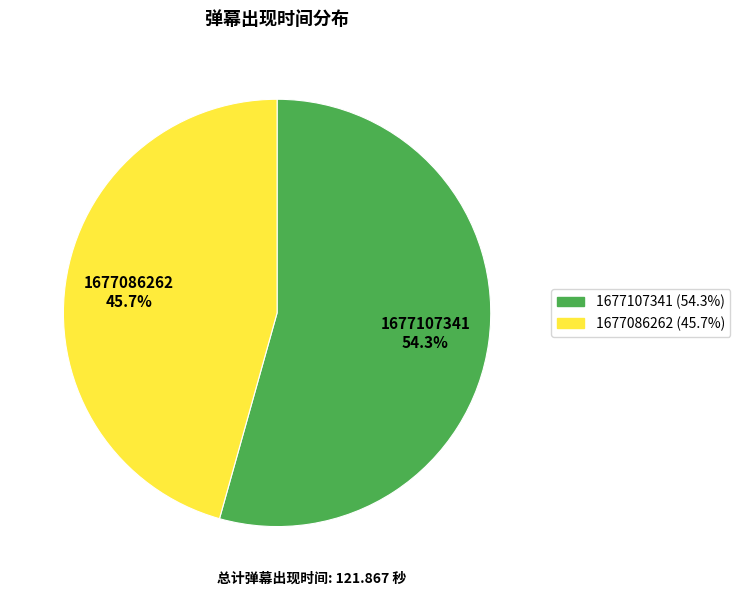

Which slice represents more than half of the pie?

1677107341